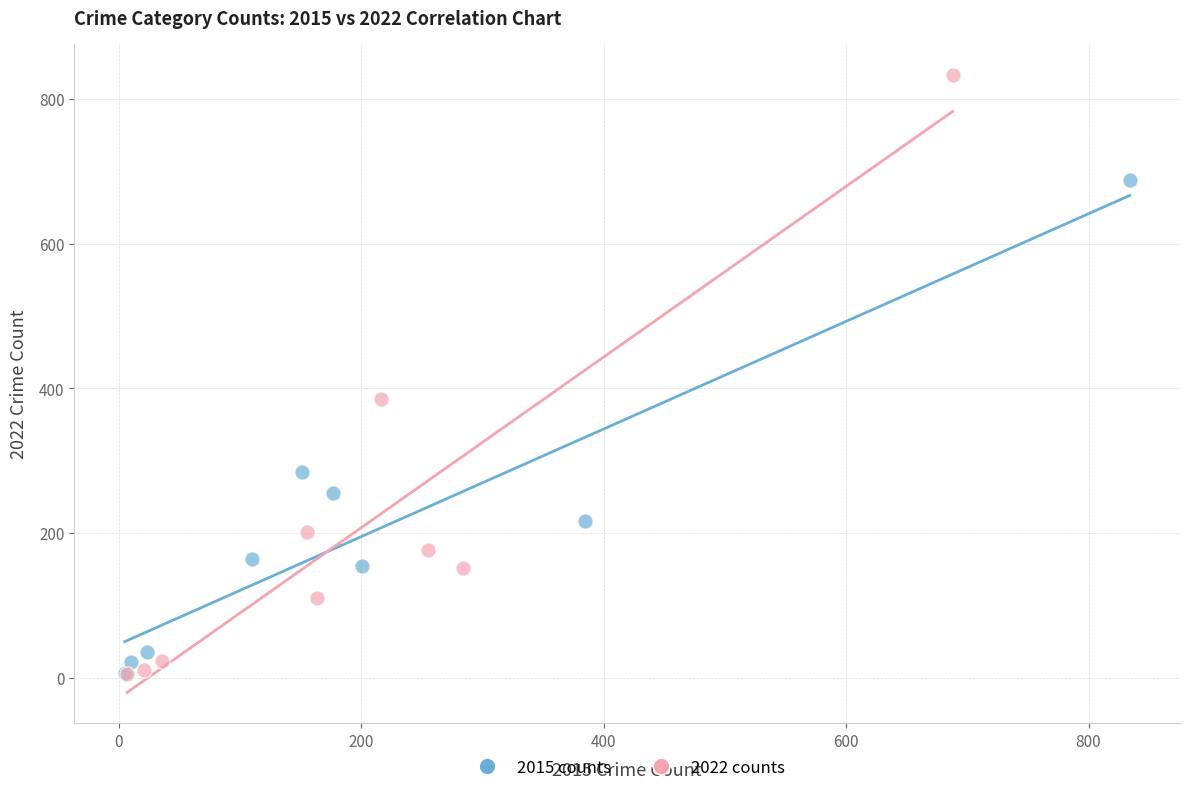

Which series has the largest Y range (max minus min)?

2022 counts